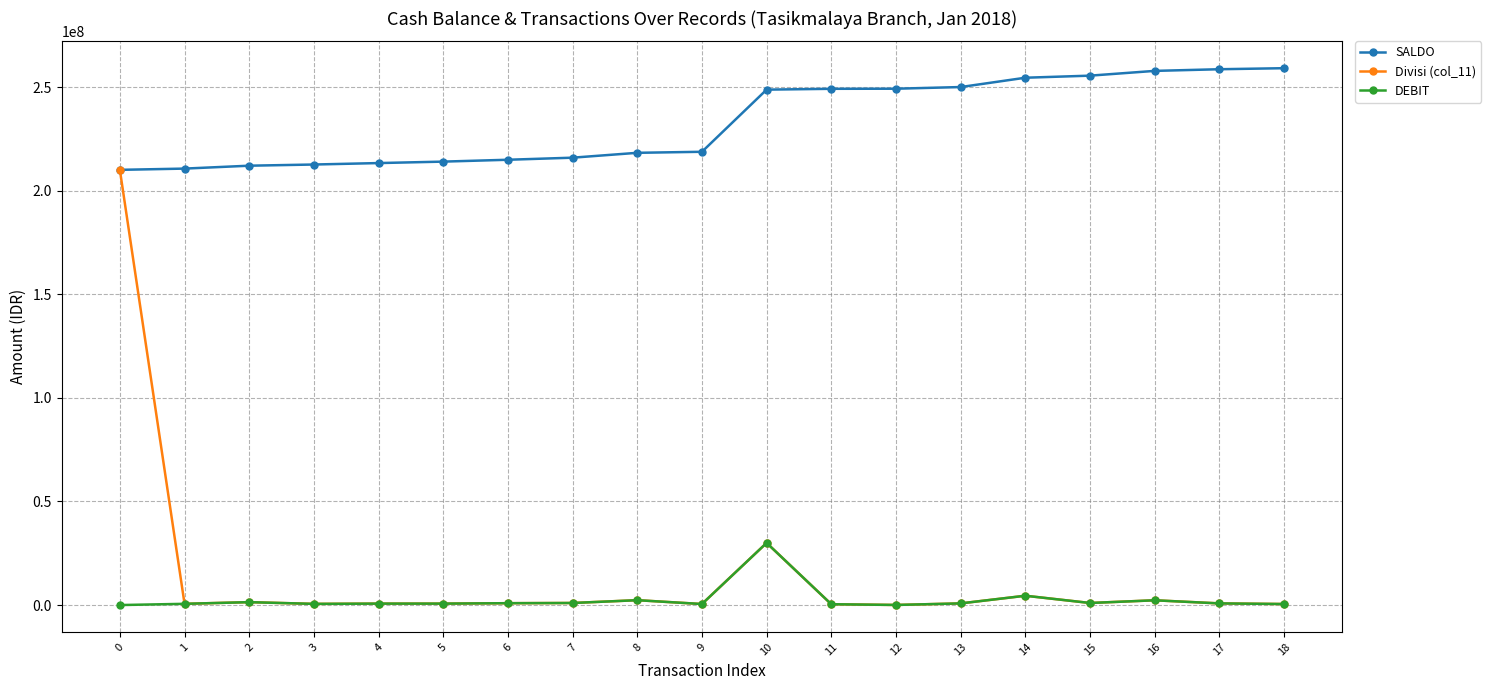

At how many categories does at least one series exceed 208758836?

19